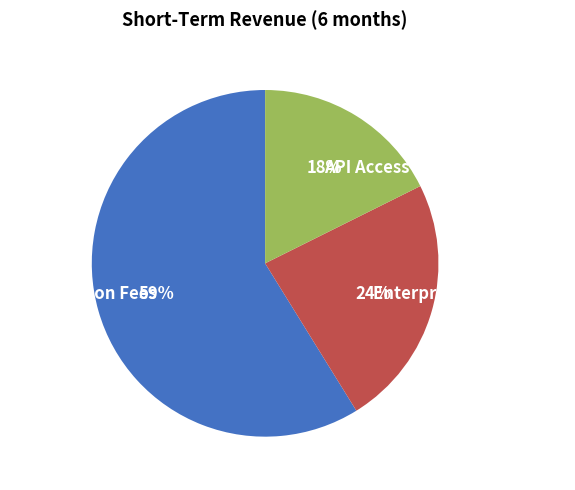

Between API Access Fees and Enterprise Integrations, which is larger?

Enterprise Integrations